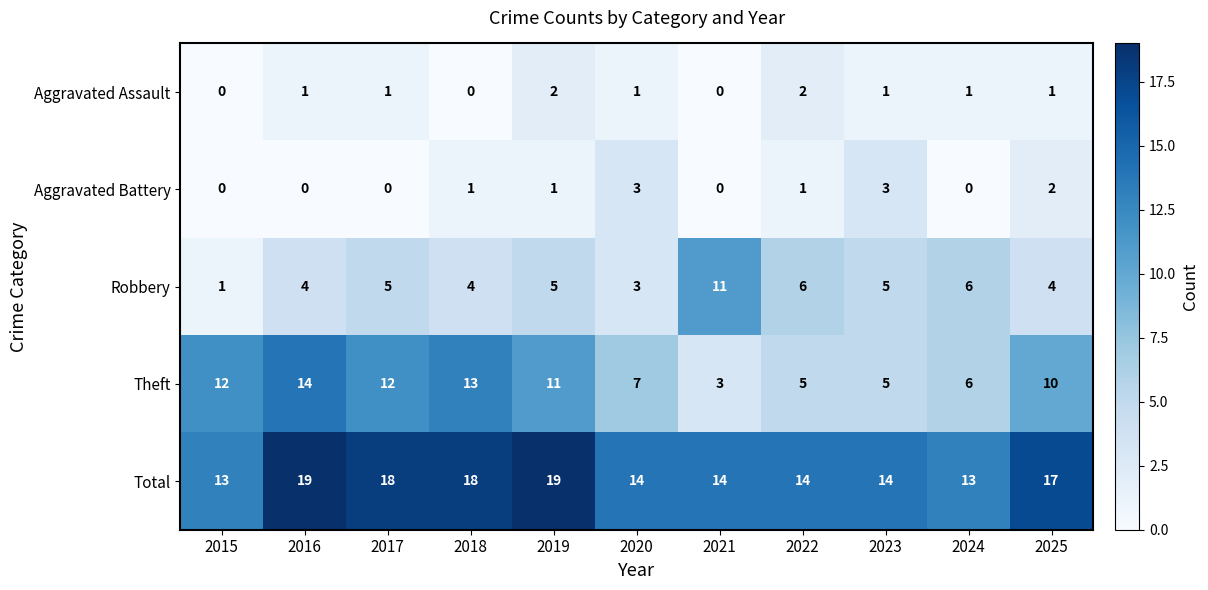

How many data points in Aggravated Battery are less than 1?

5